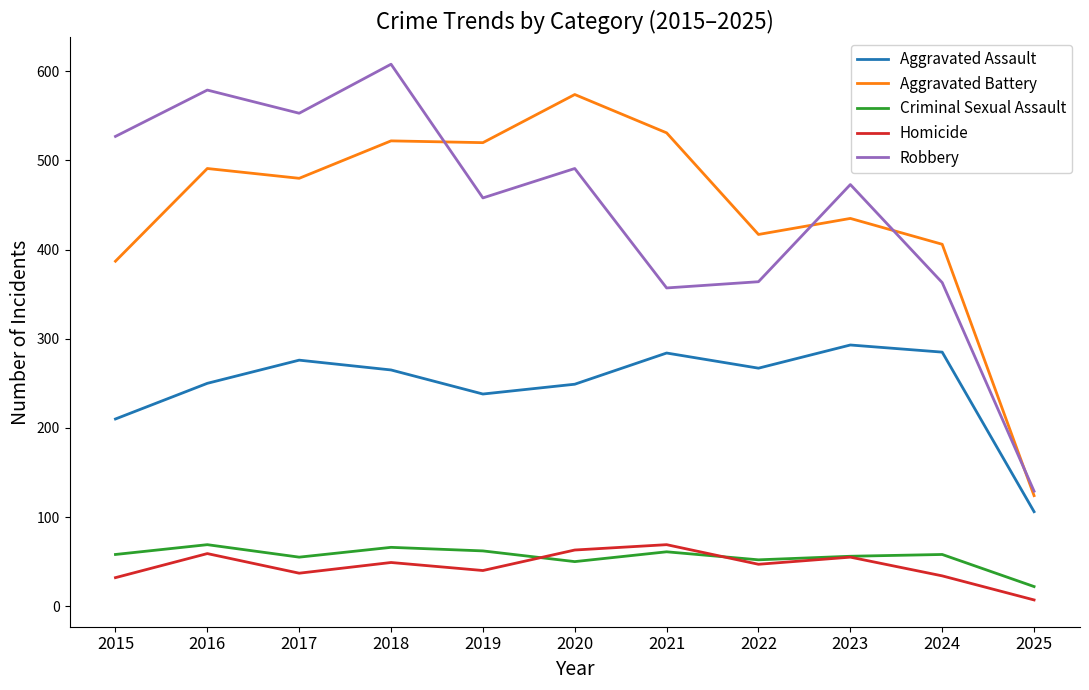

True or false: Robbery has more than 2 interior local peaks.

True